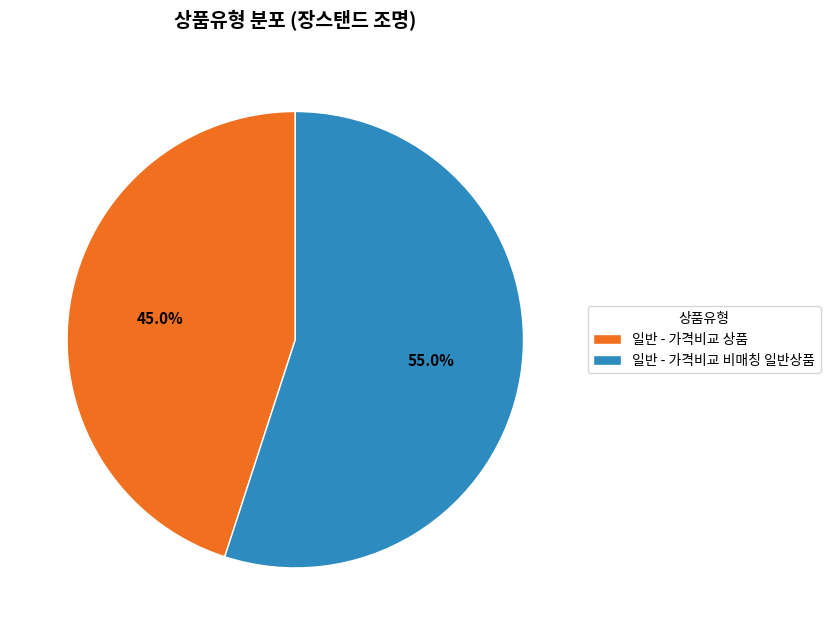

The 일반 - 가격비교 상품 slice represents 45% of the pie. True or false?

True